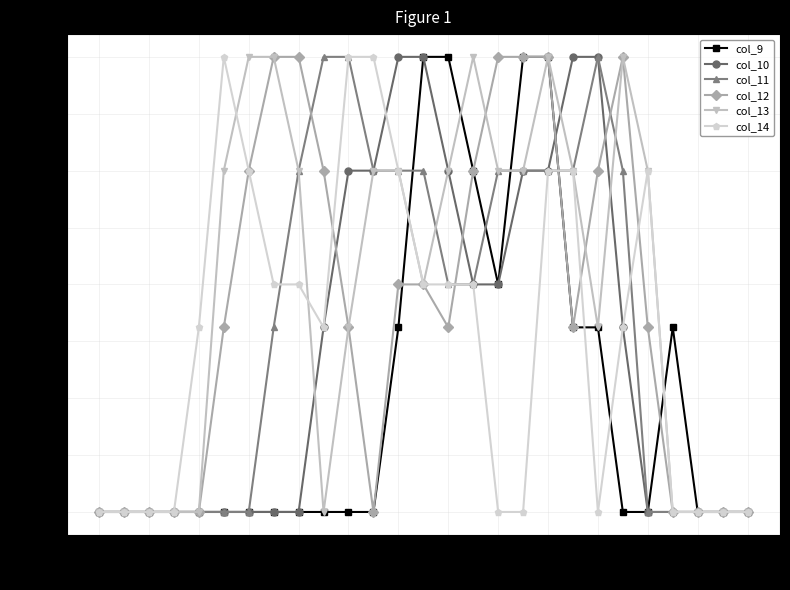

What is the maximum value for col_10?

2.0